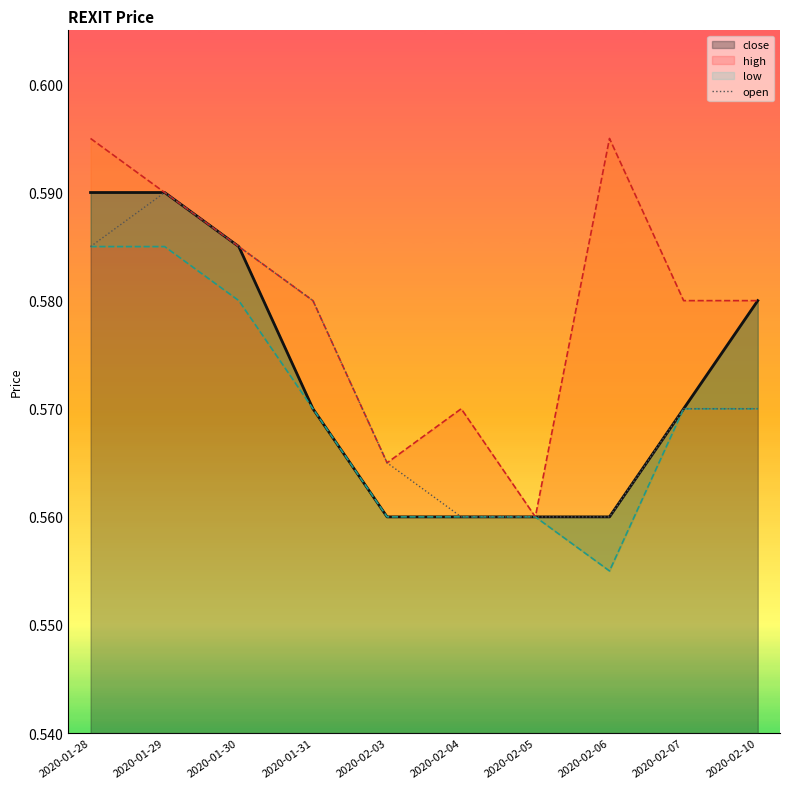

Count the number of data series in this chart.

1